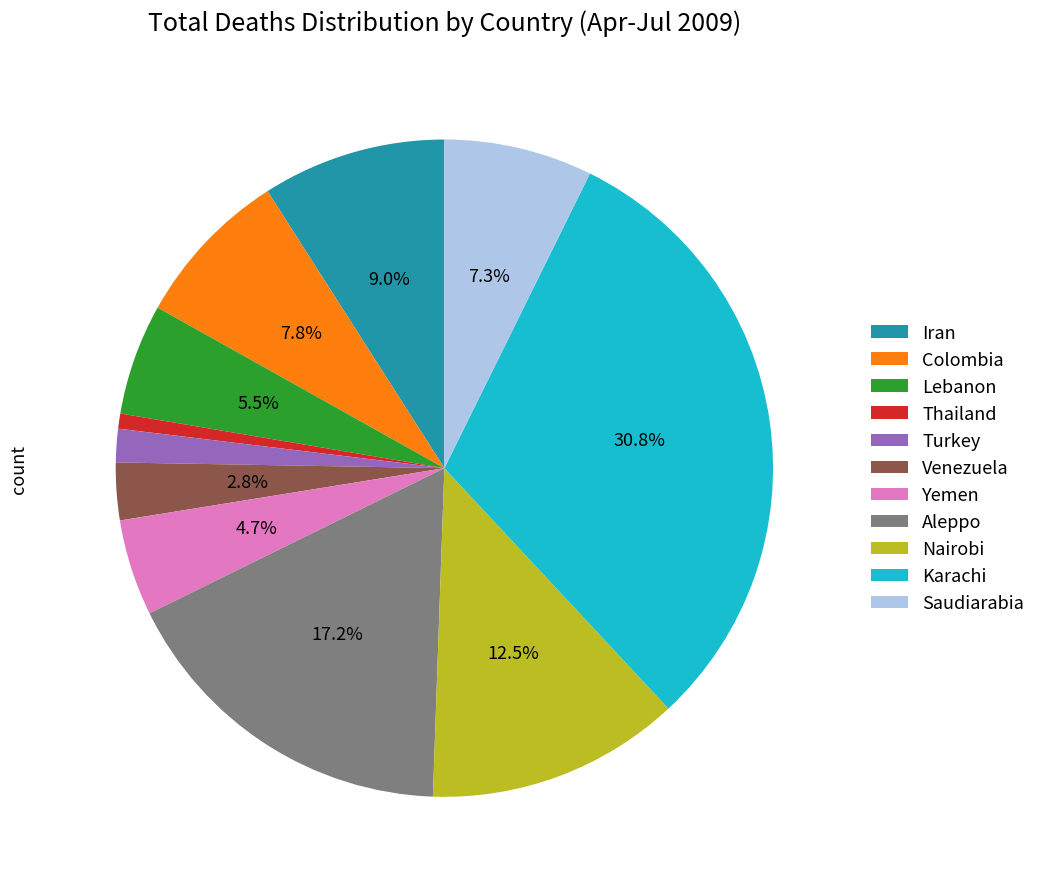

Count the number of slices in the pie.

11